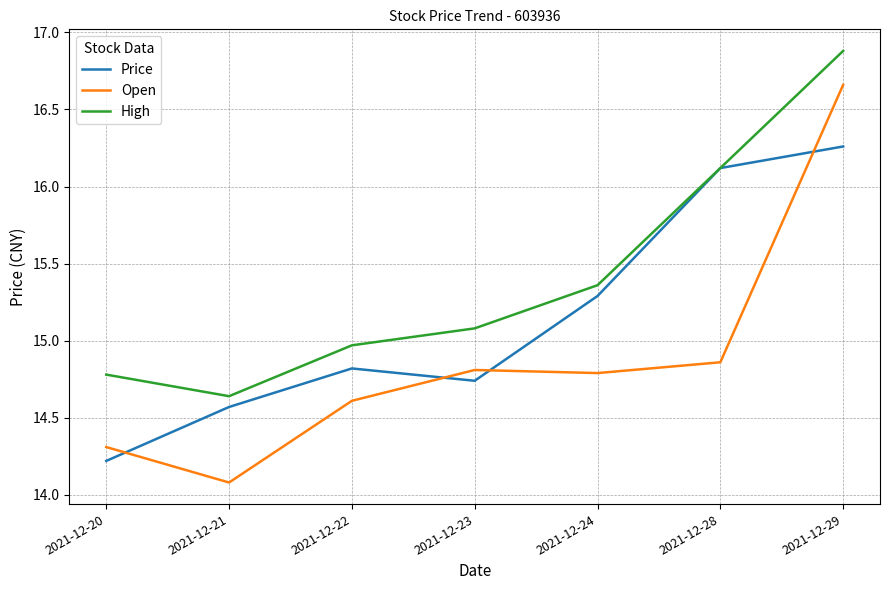

Does the chart display data point markers on the line(s)?

No